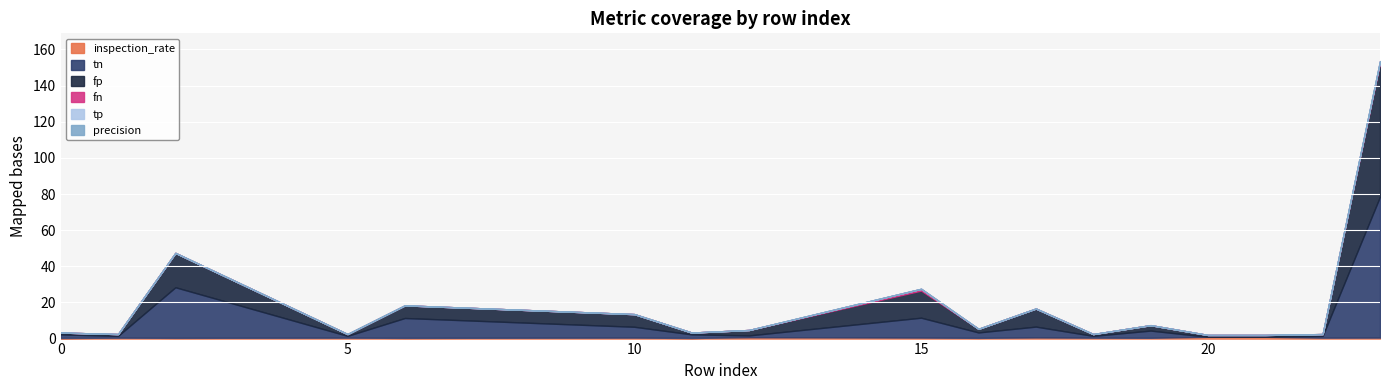

At how many categories does at least one series exceed 51?

1